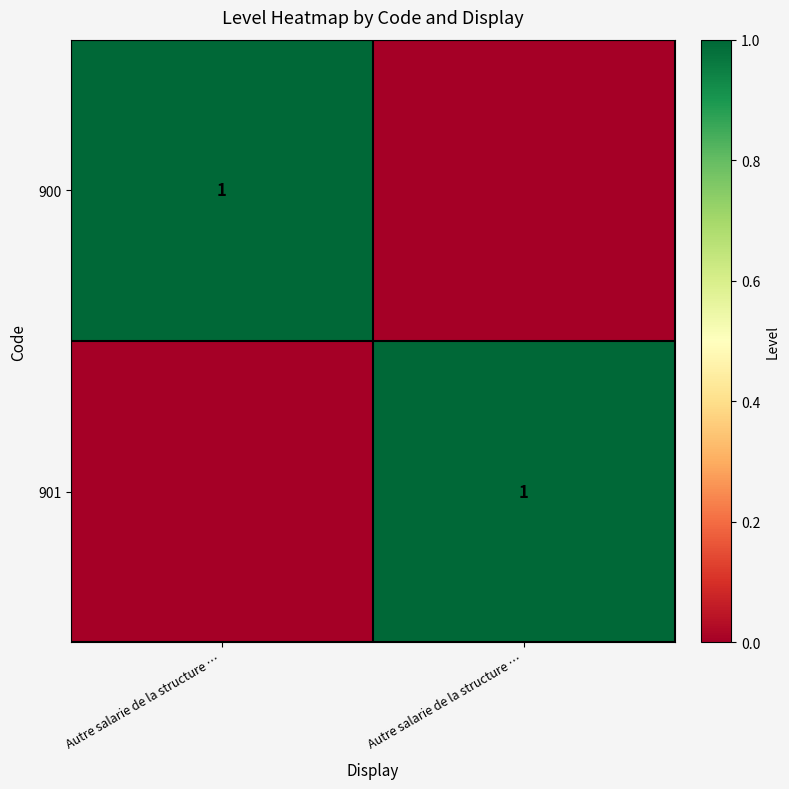

What is the total value across all series at Autre salarie de la structure …?

1